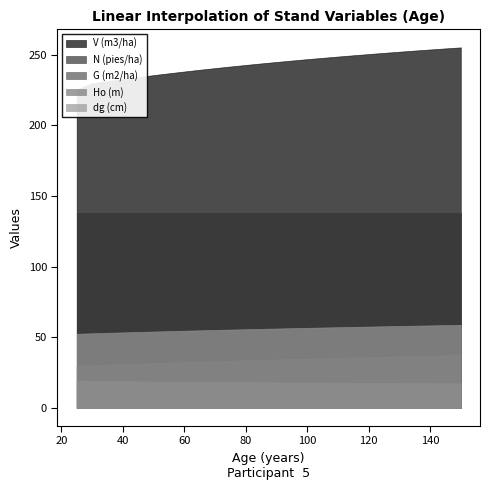

What value does the Ho (m) series have at 150?

17.4